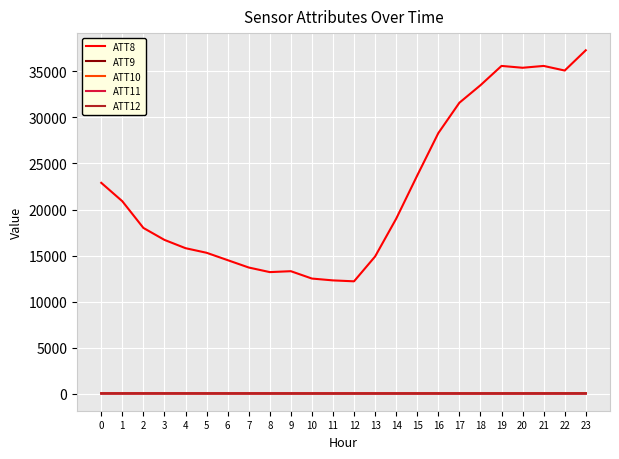

True or false: ATT10 and ATT11 intersect in this chart.

False